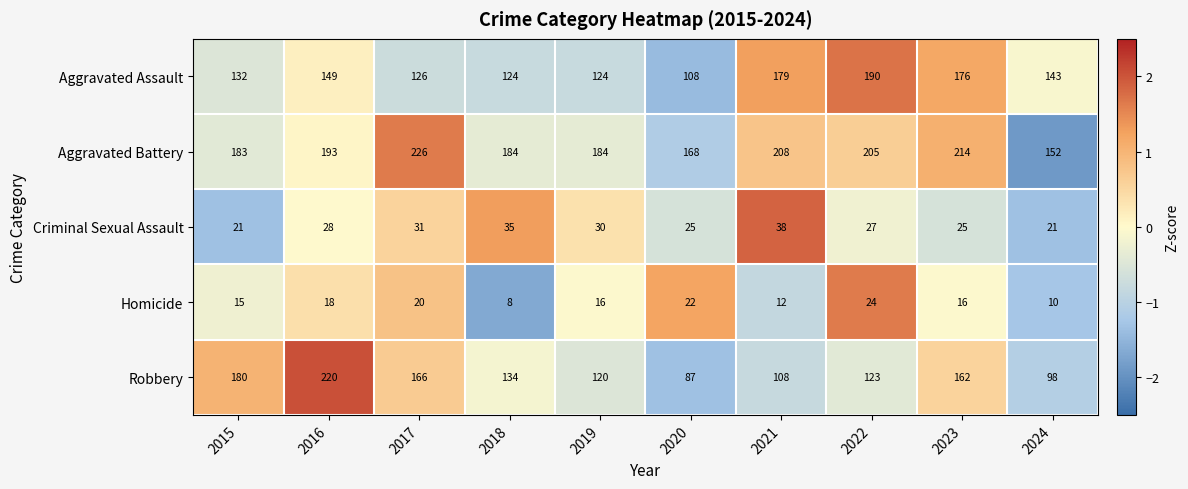

The Aggravated Assault series shows 171 at 2020. True or false?

False